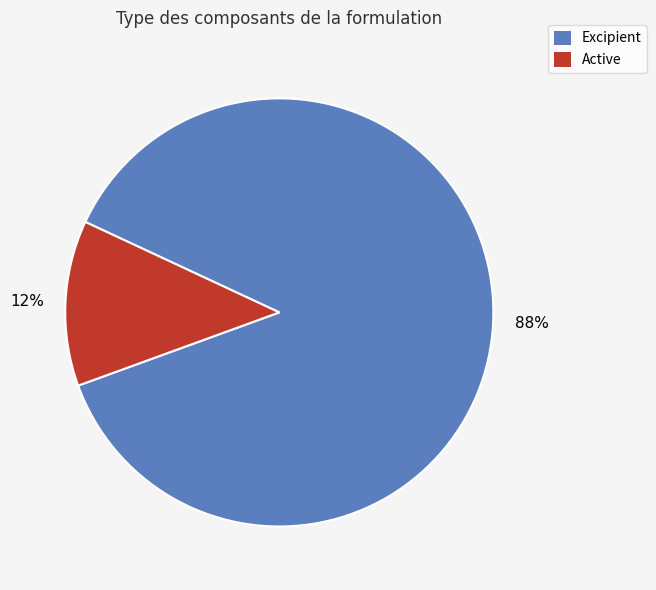

Is there a majority slice in this chart?

Yes